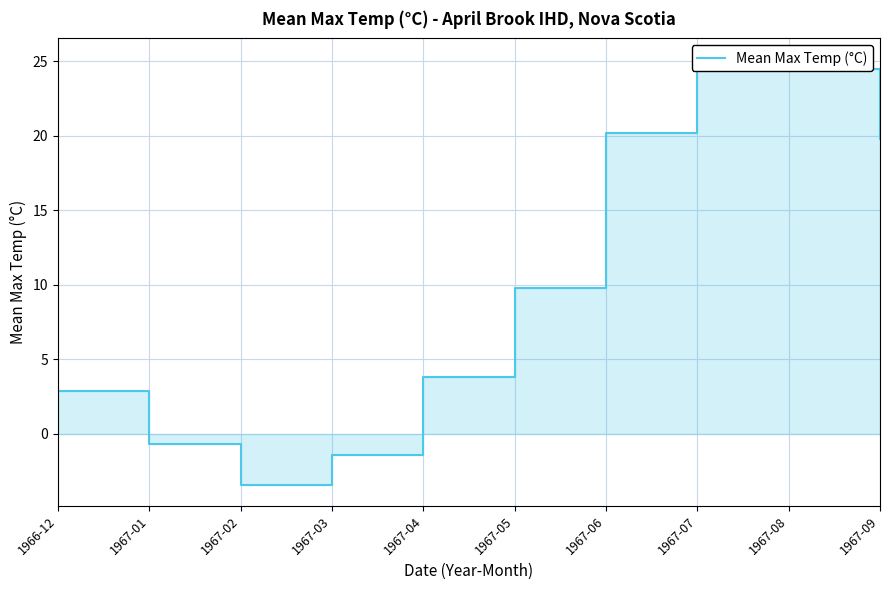

How many data points are less than 9?

5